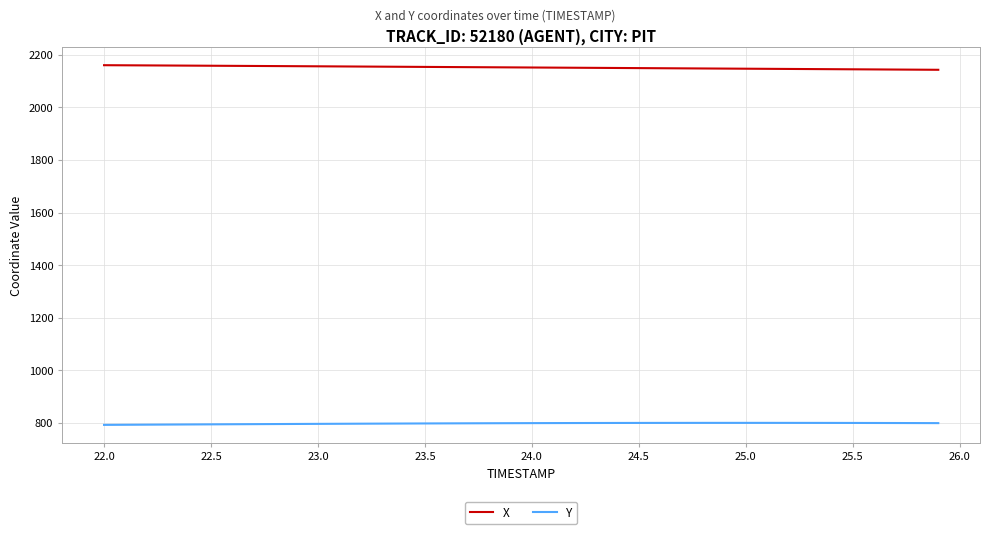

What is the maximum value shown in the chart?

2161.0